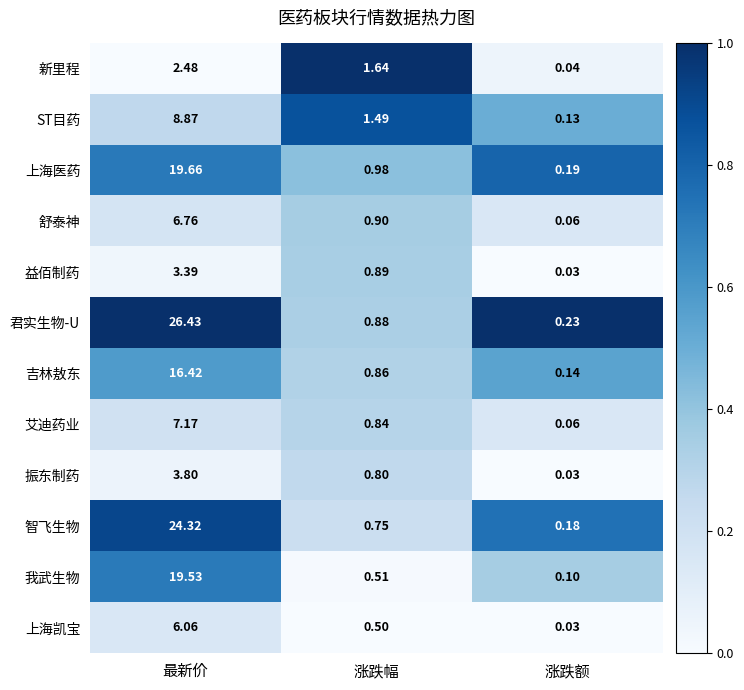

At 涨跌幅, list the series in order from largest to smallest.

新里程, ST目药, 上海医药, 舒泰神, 益佰制药, 君实生物-U, 吉林敖东, 艾迪药业, 振东制药, 智飞生物, 我武生物, 上海凯宝